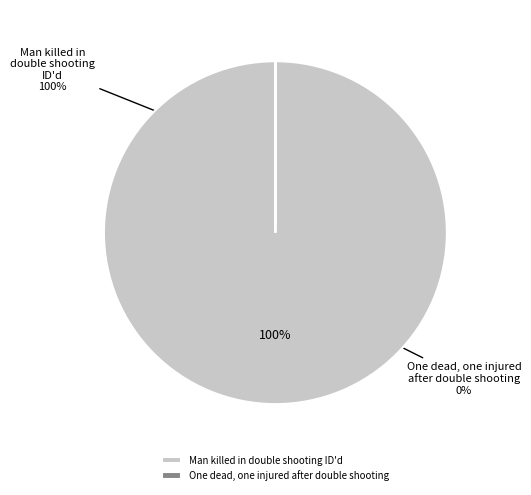

How many slices are in this pie chart?

2